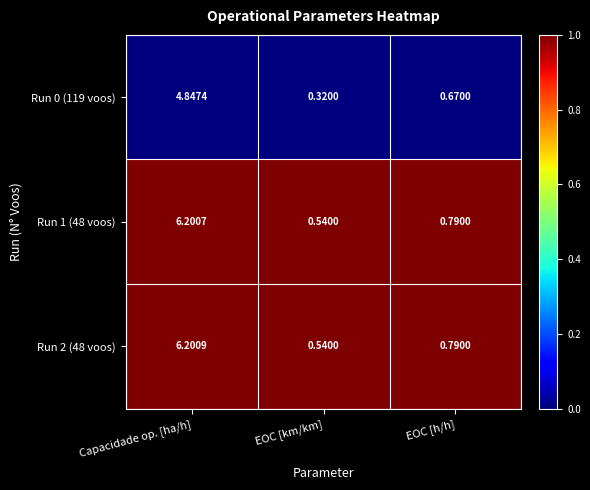

How many distinct data groups are displayed?

3